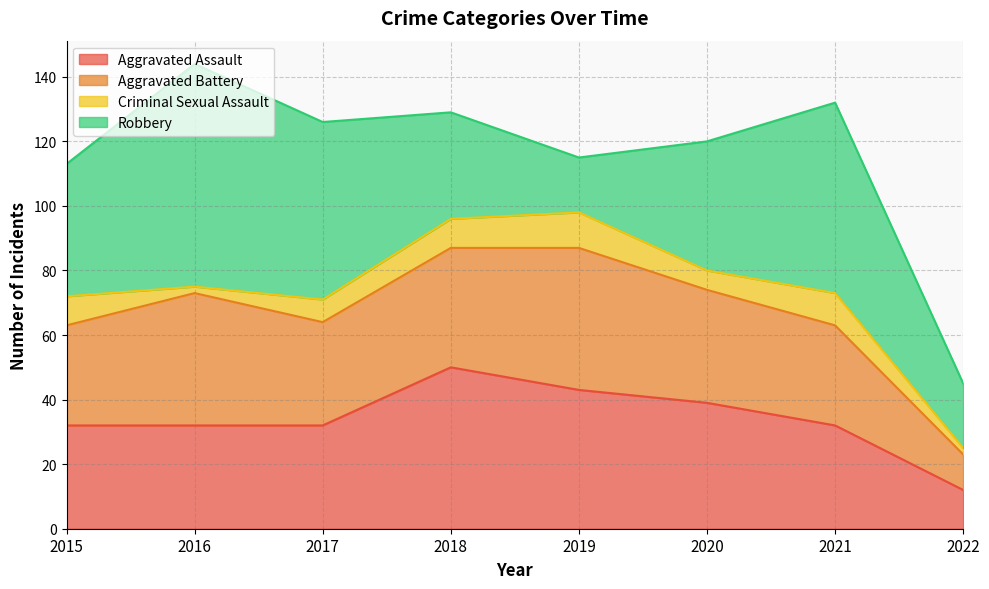

At how many categories does at least one series exceed 3?

8